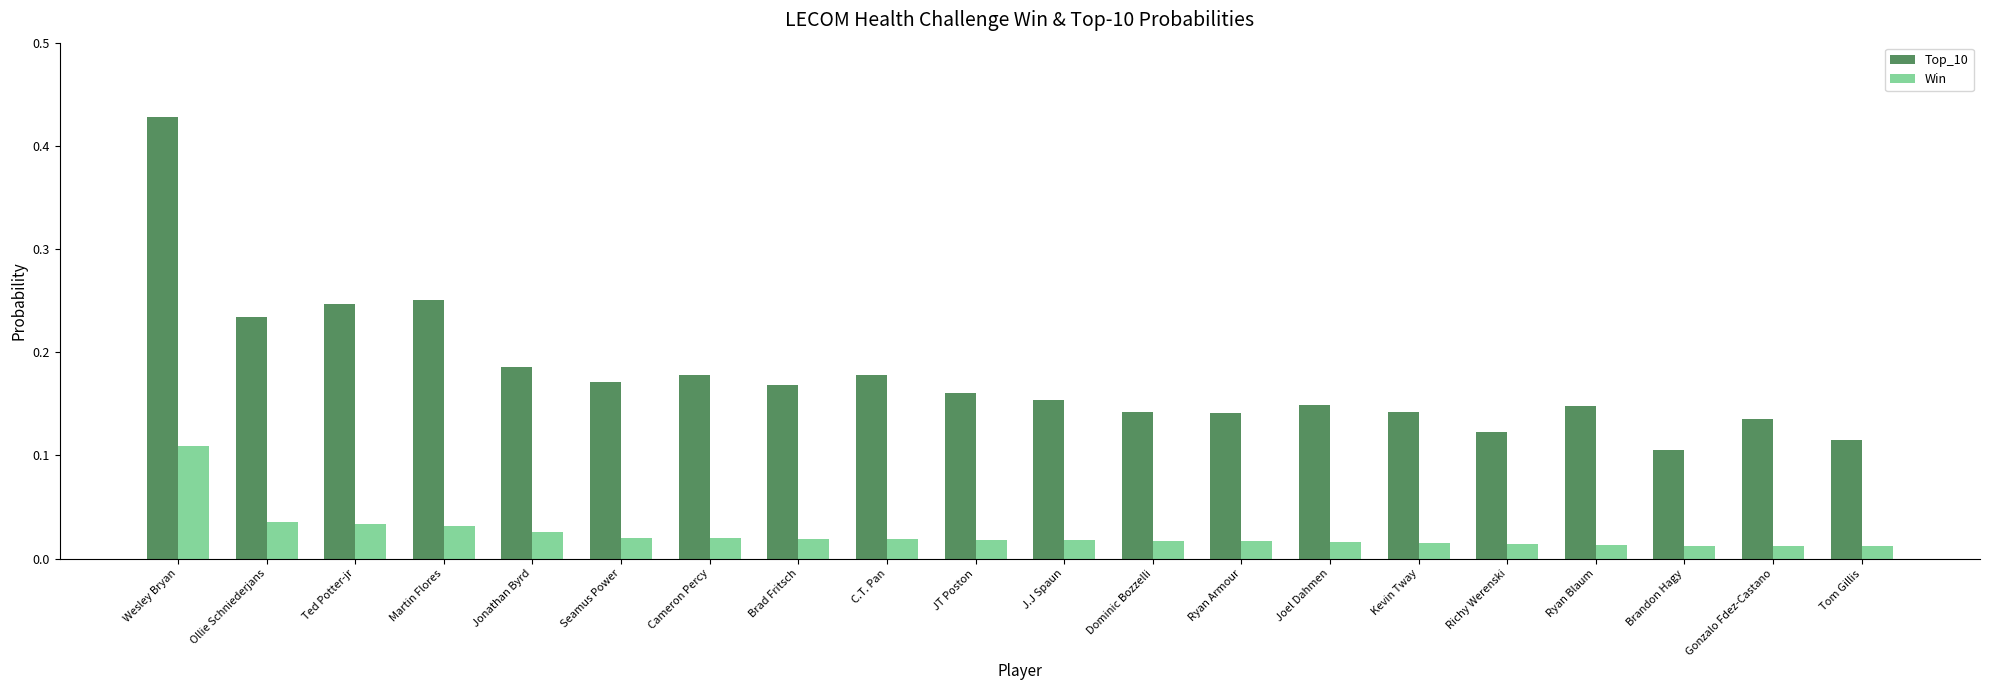

Which series has the widest spread of values?

Top_10